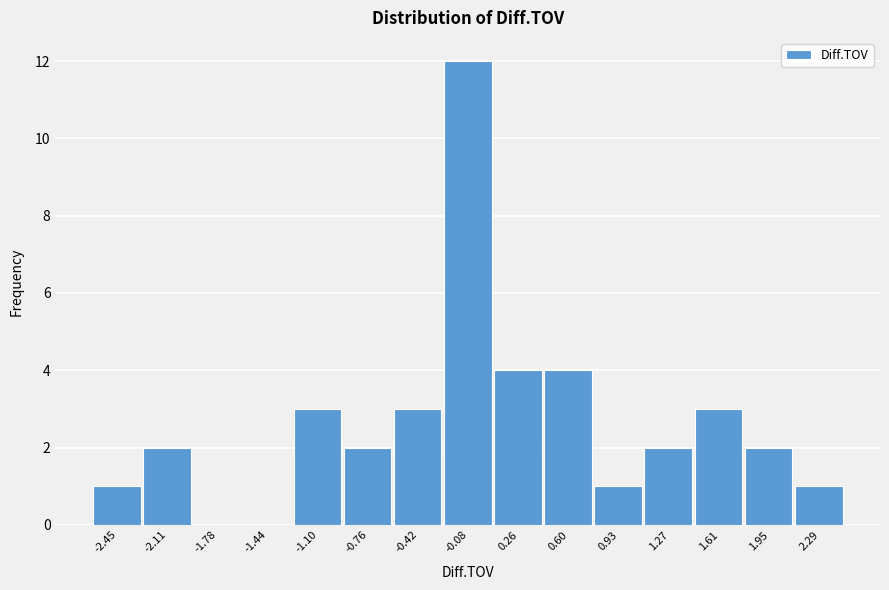

Reading right to left, what are all the values shown in this chart?

2.29=1	1.95=2	1.61=3	1.27=2	0.93=1	0.60=4	0.26=4	-0.08=12	-0.42=3	-0.76=2	-1.10=3	-1.44=0	-1.78=0	-2.11=2	-2.45=1